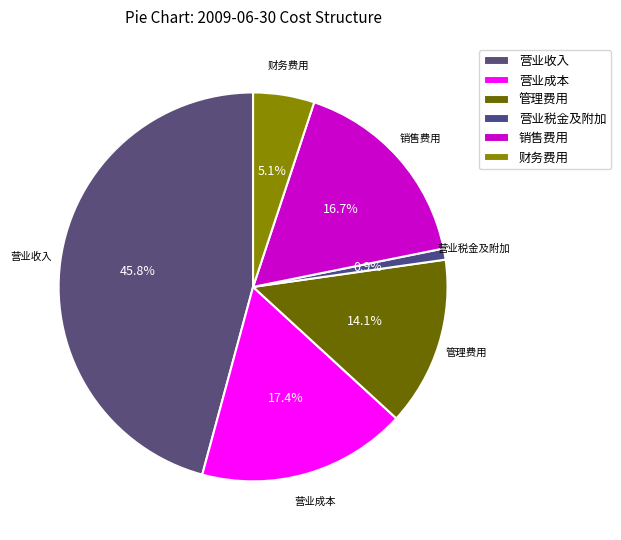

How many segments does this pie chart have?

6